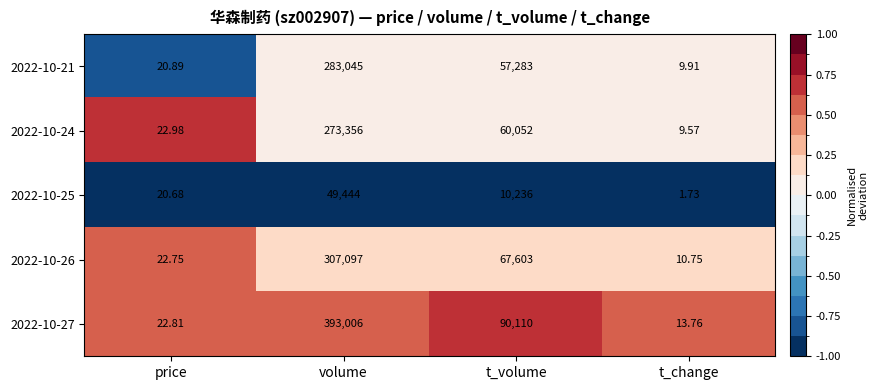

At which category does the chart reach its peak across all series?

volume